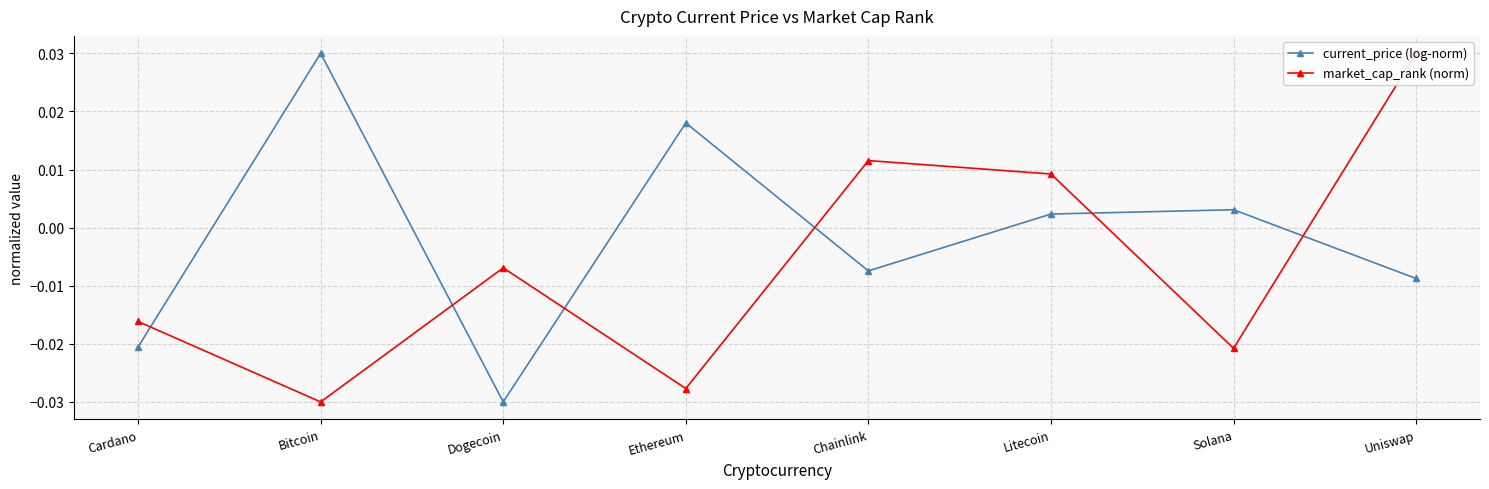

At which label does market_cap_rank (norm) reach its peak?

Uniswap